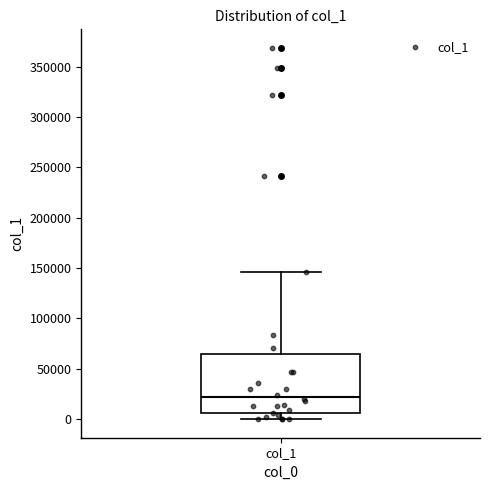

Read this box plot against the y-axis: the position of the median line, the range covered by the box, and the ends of both whiskers. The values are not printed on the chart, so give them approximately, as read against the axis.

median 20000, box 5000 to 65000, whiskers 0 to 145000